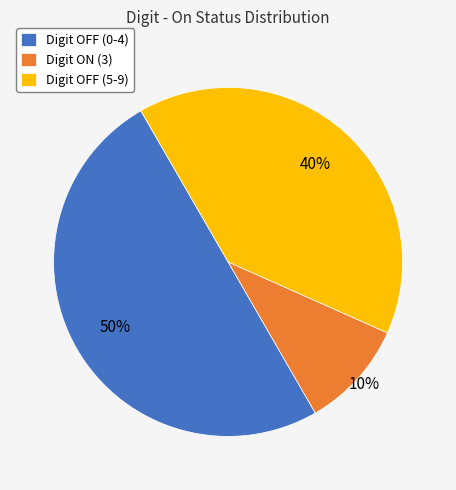

What is the largest slice in the pie chart?

Digit OFF (0-4)